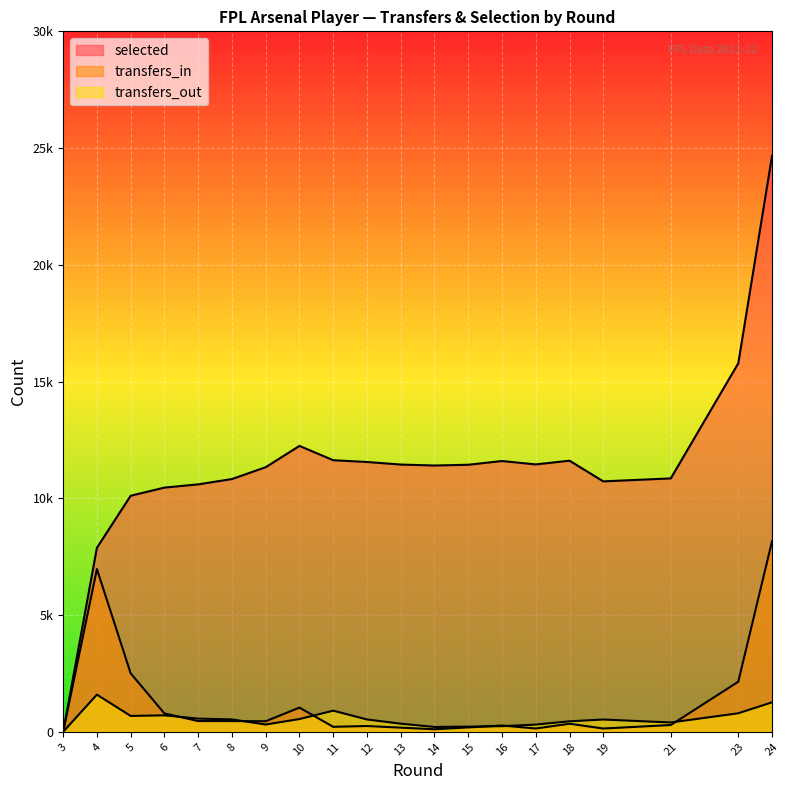

What are all the series names shown in the legend?

transfers_in, transfers_out, selected